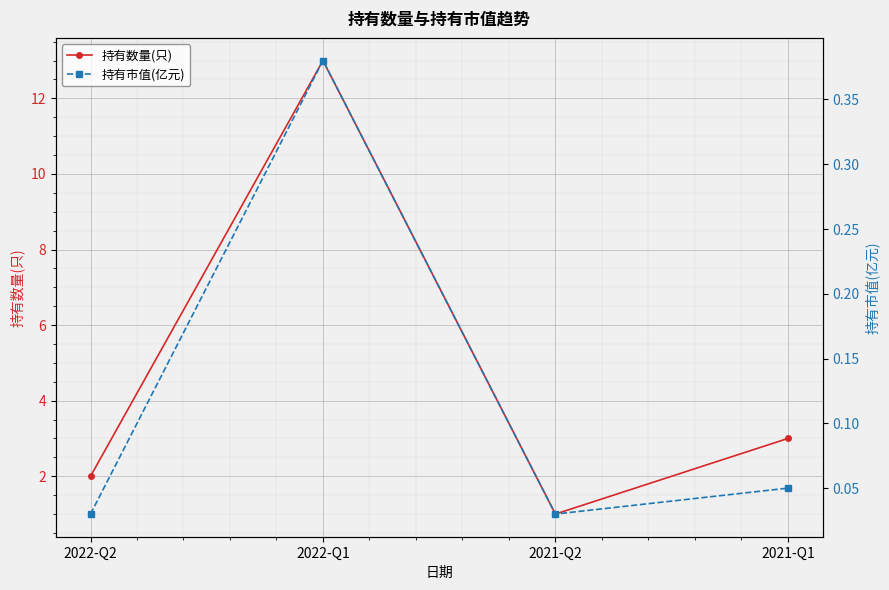

What is the greatest value displayed?

13.0